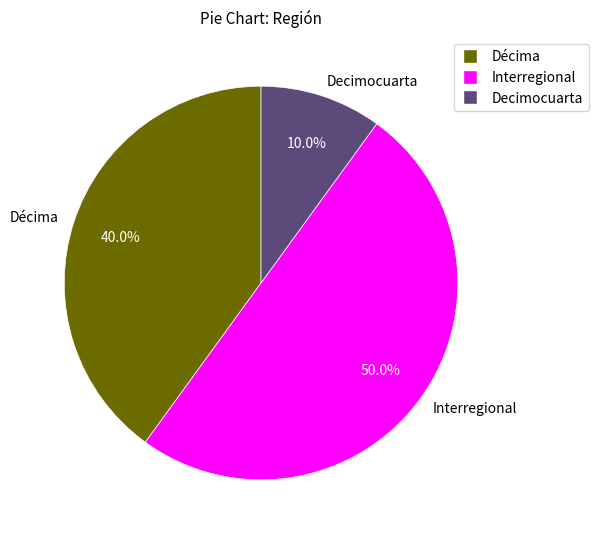

How much of the chart is everything except Décima?

60.0%